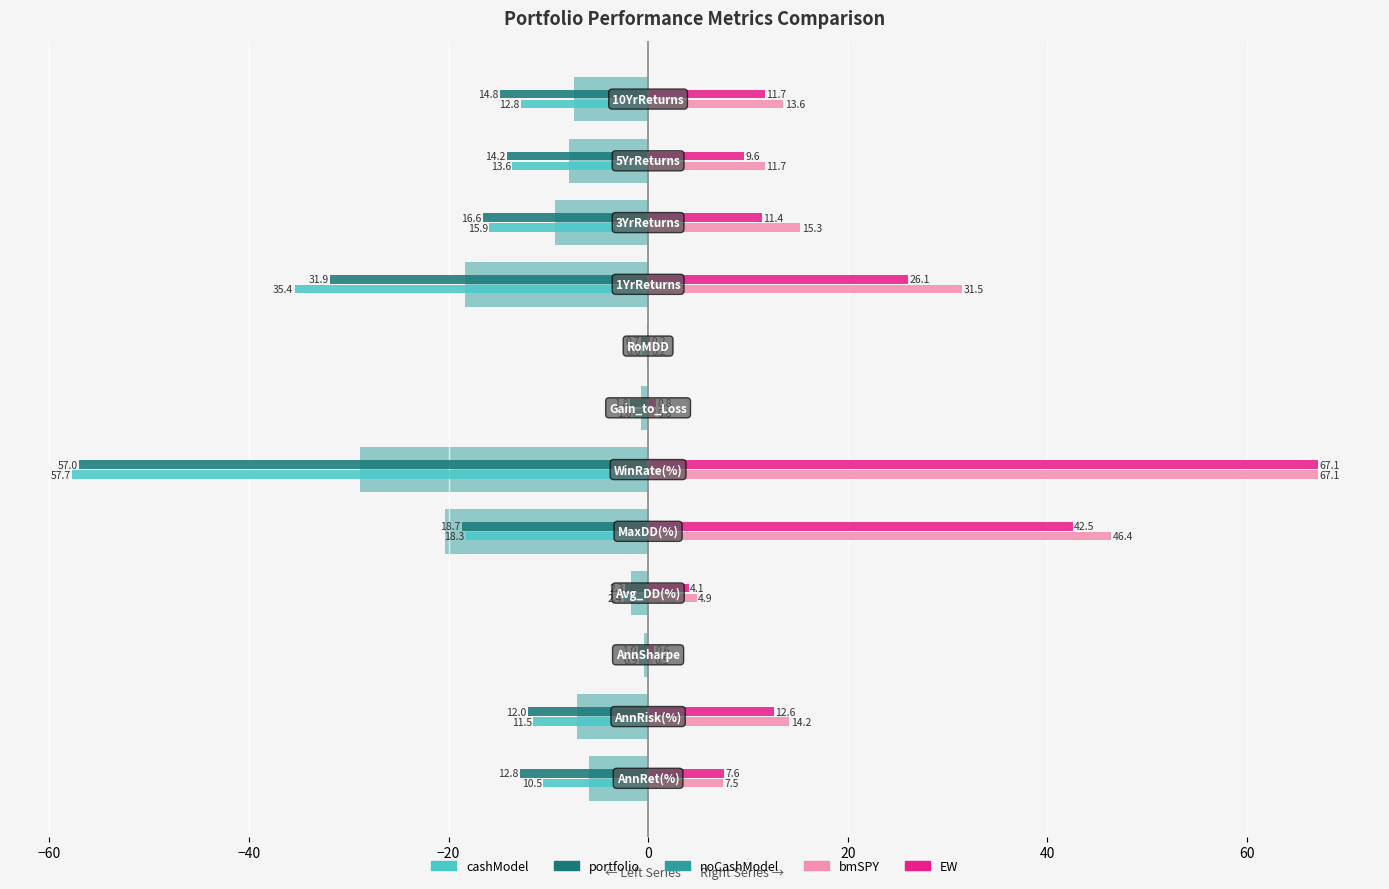

Which series has the largest total across all categories?

bmSPY